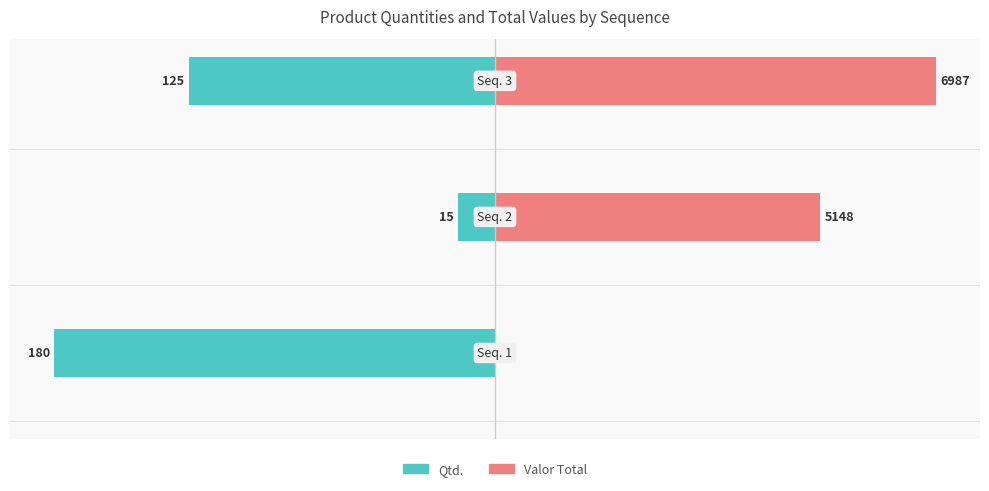

The Qtd. series shows -26.8 at −150. True or false?

False